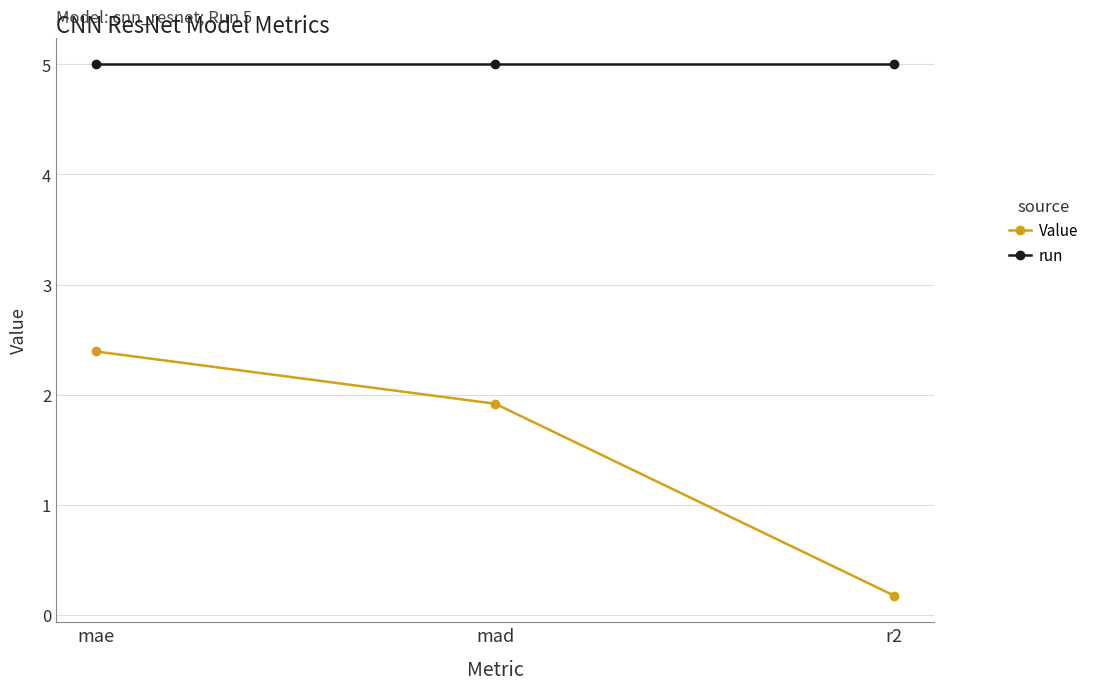

List the series in order of their peak value, highest first.

run, Value